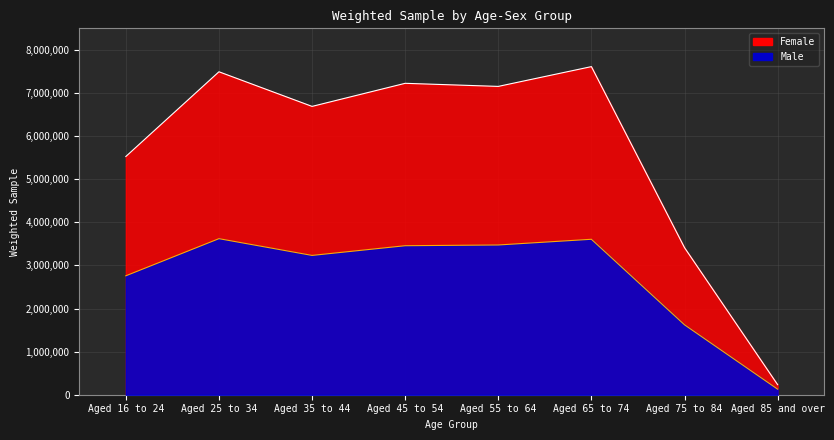

What is the value of the Female point at the 3rd from the left?

6688985